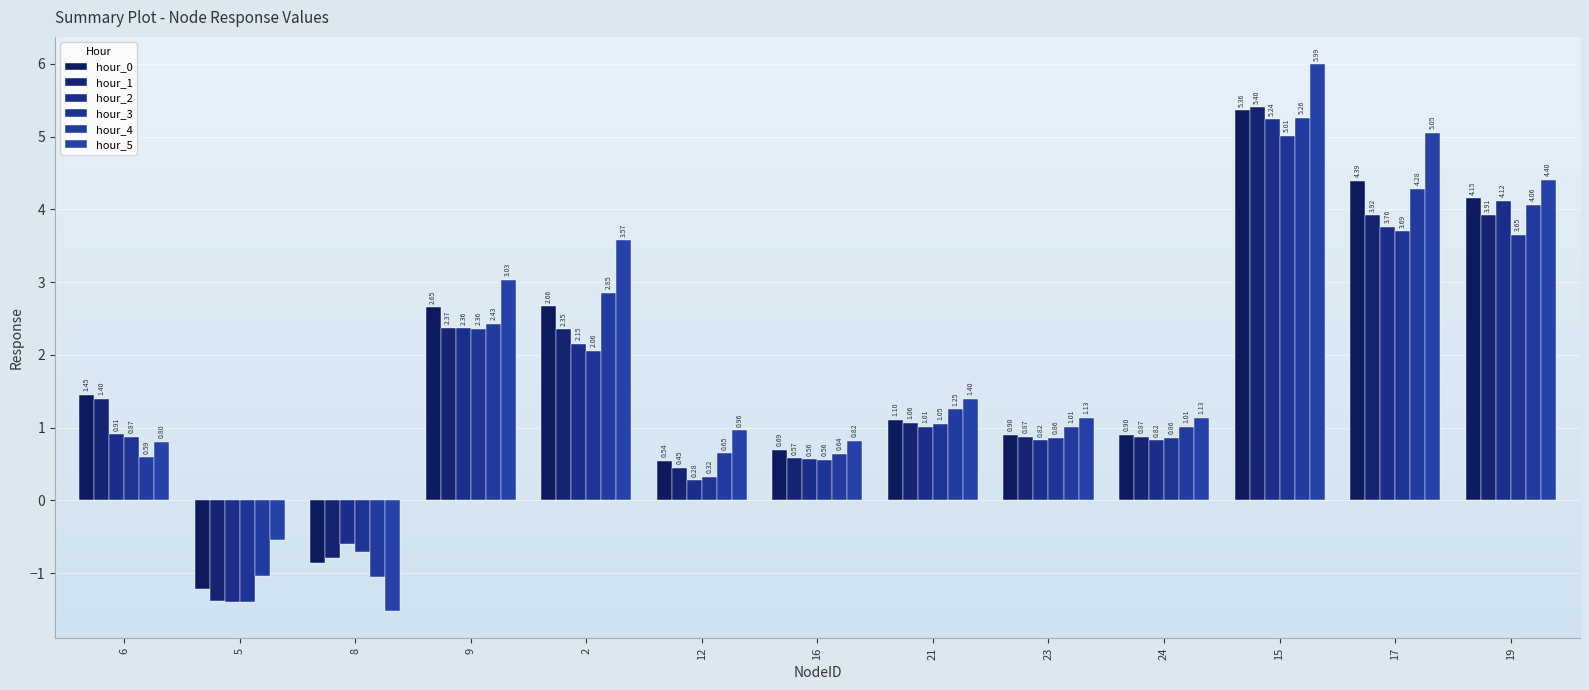

Is it true that hour_5 equals 1.4 at 21?

True